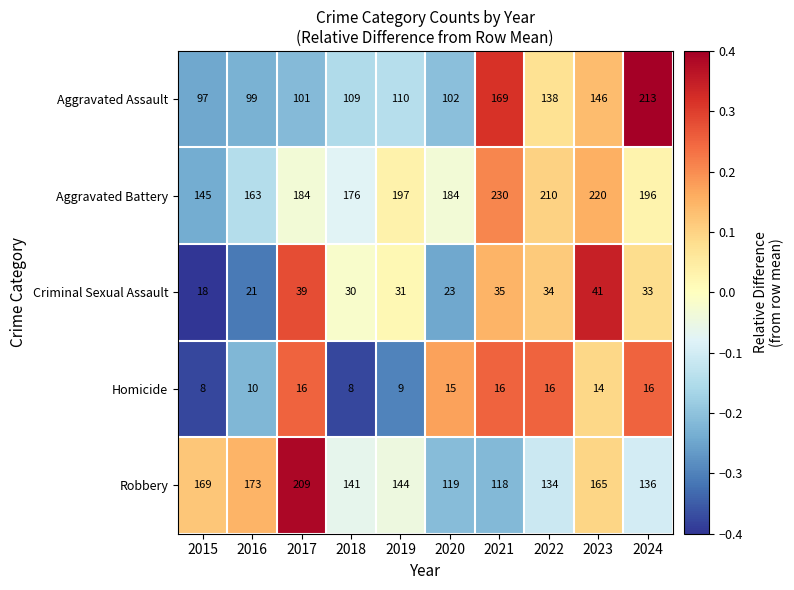

Which series has the largest range (max minus min)?

Aggravated Assault